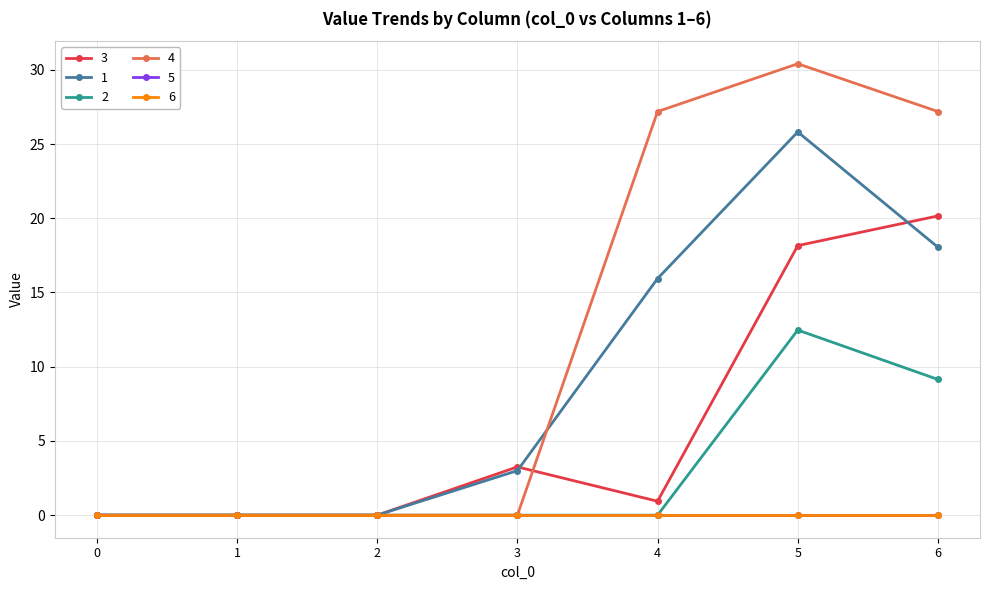

Does the chart have visible grid lines?

Yes